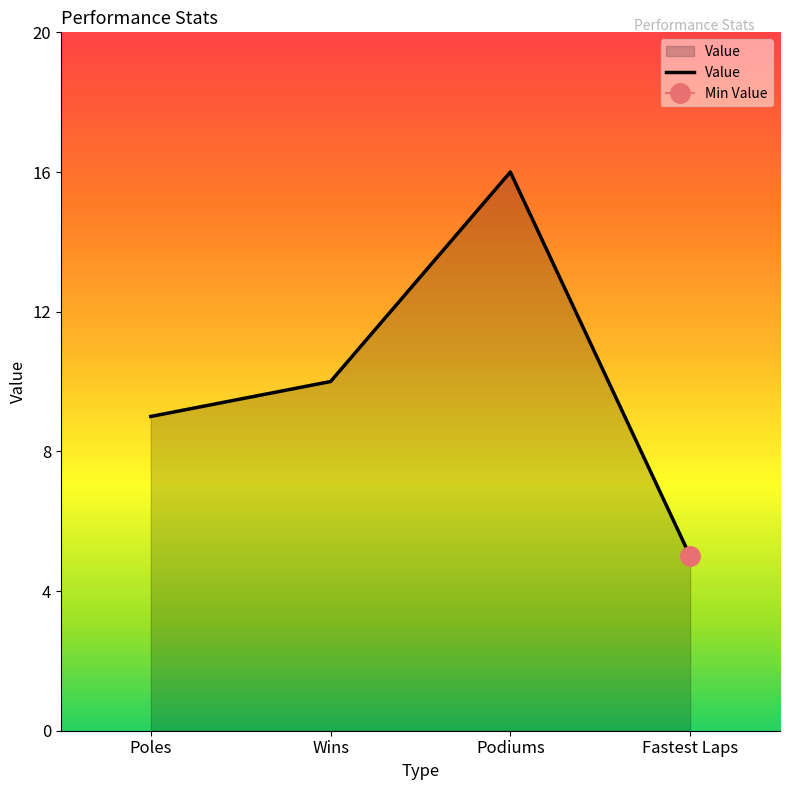

True or false: there are more than 2 points higher than both neighbors.

False